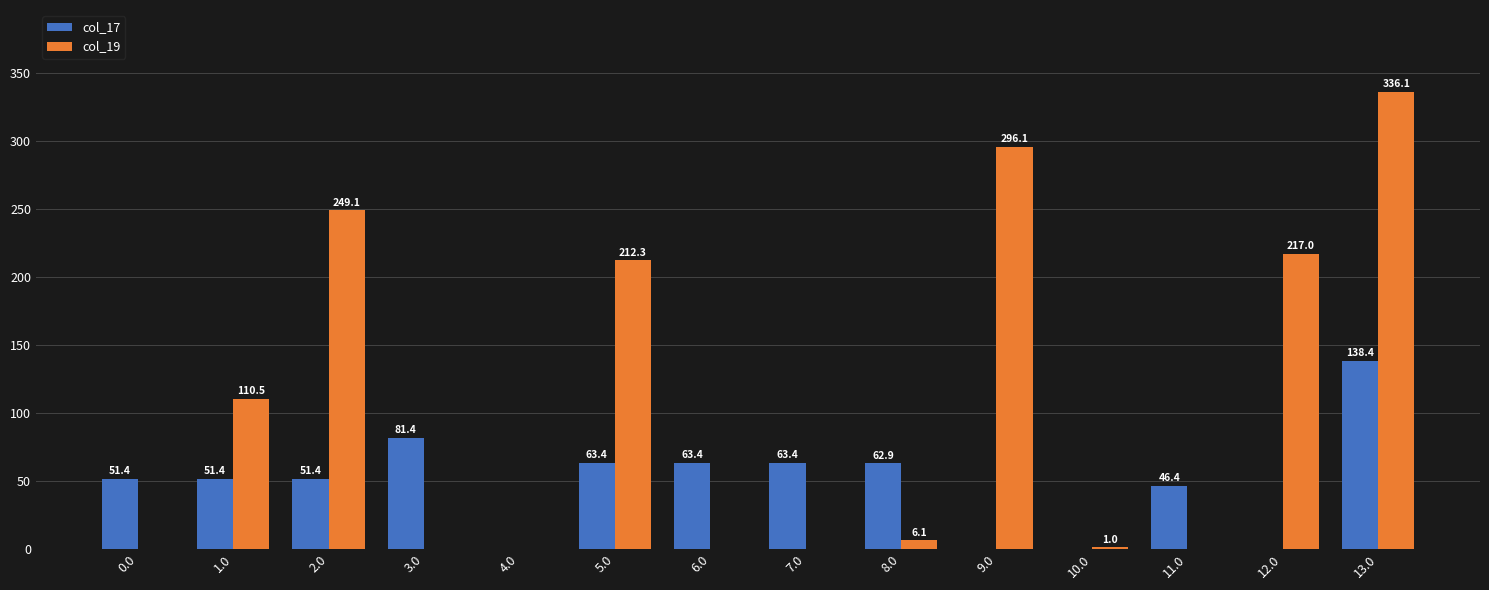

How many groups of bars are there?

14